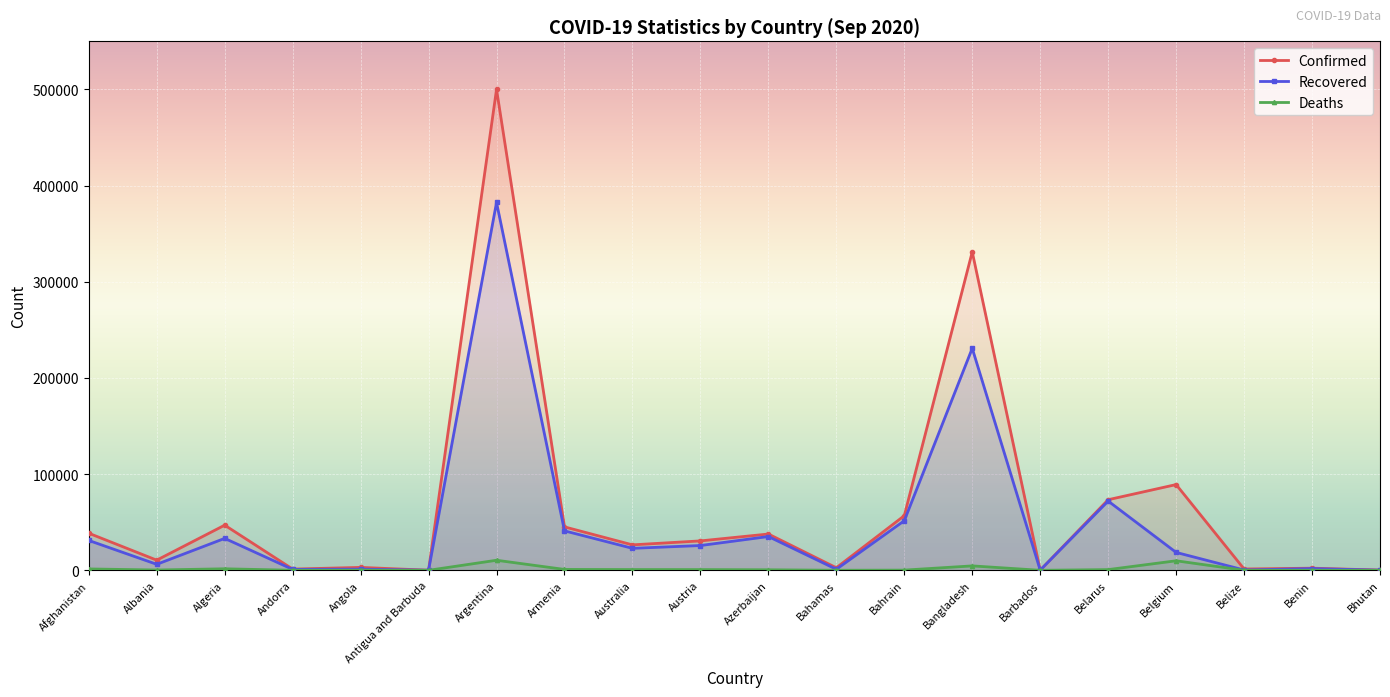

True or false: Confirmed and Deaths cross at least once.

False